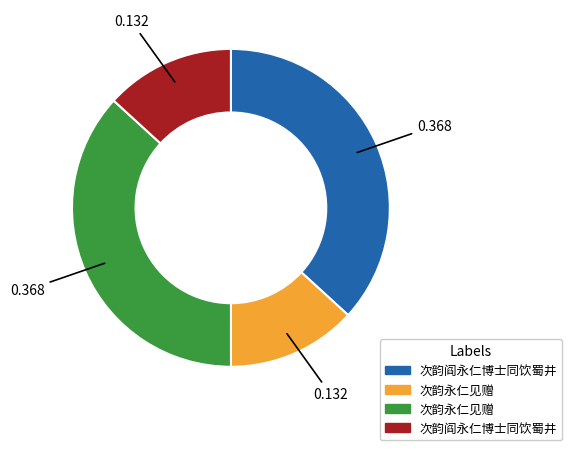

Is there a majority slice in this chart?

No